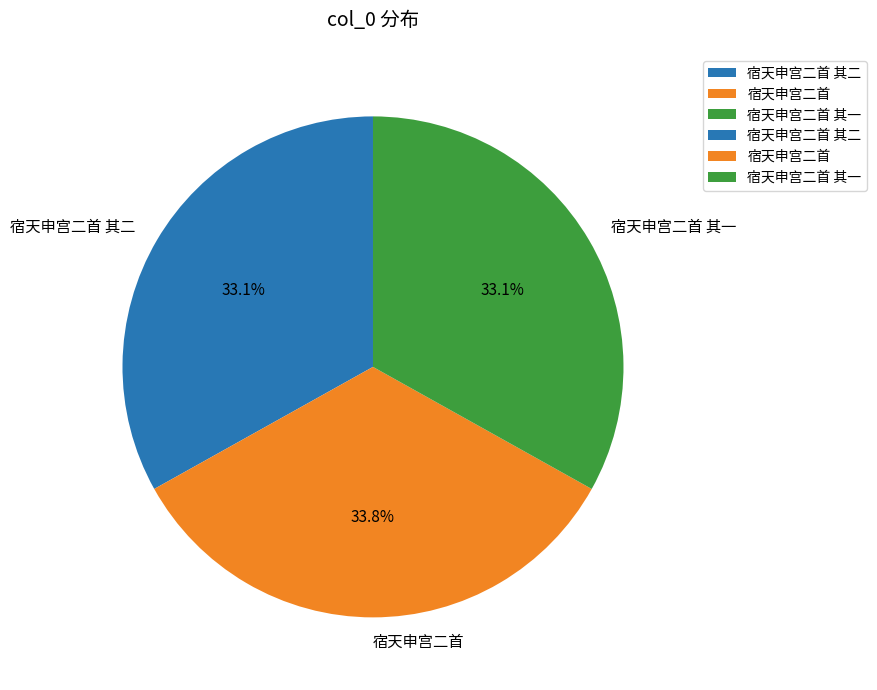

Does any single category account for the majority?

No